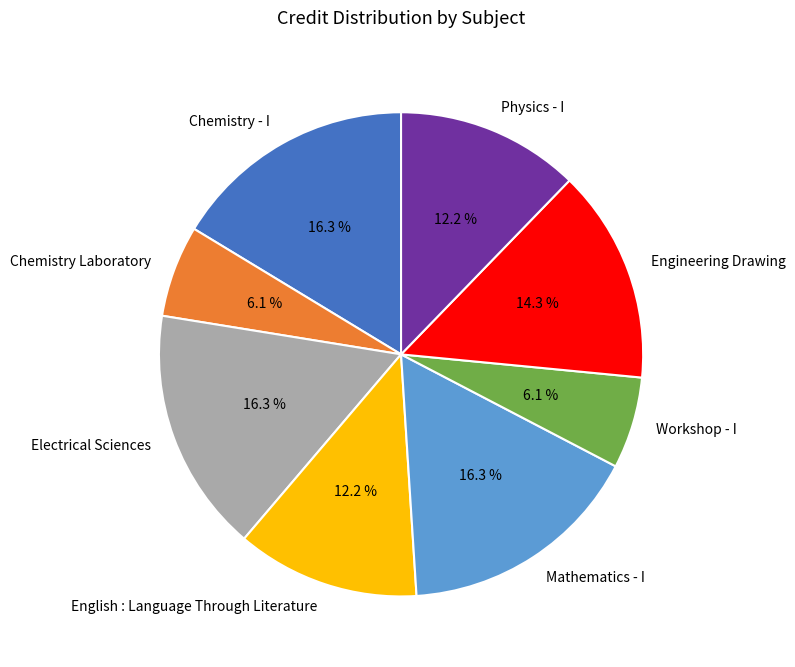

Between Workshop - I and Mathematics - I, which is larger?

Mathematics - I